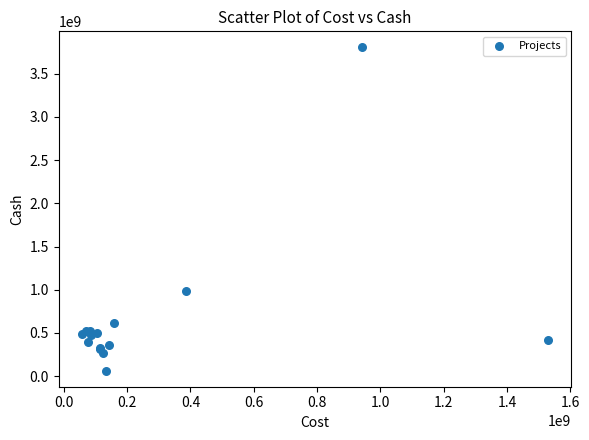

What Y value in the scatter plot is closest to 1933387806?

990744285.0